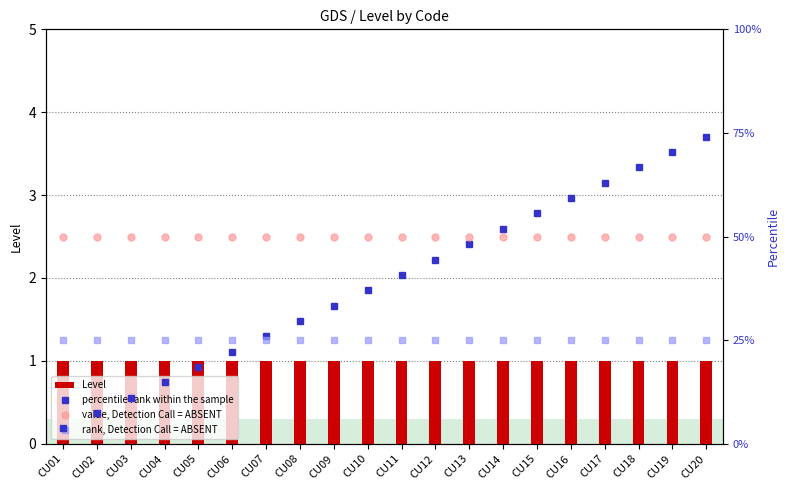

What is the difference between the second highest and second lowest values in the percentile rank within the sample series?

63.0